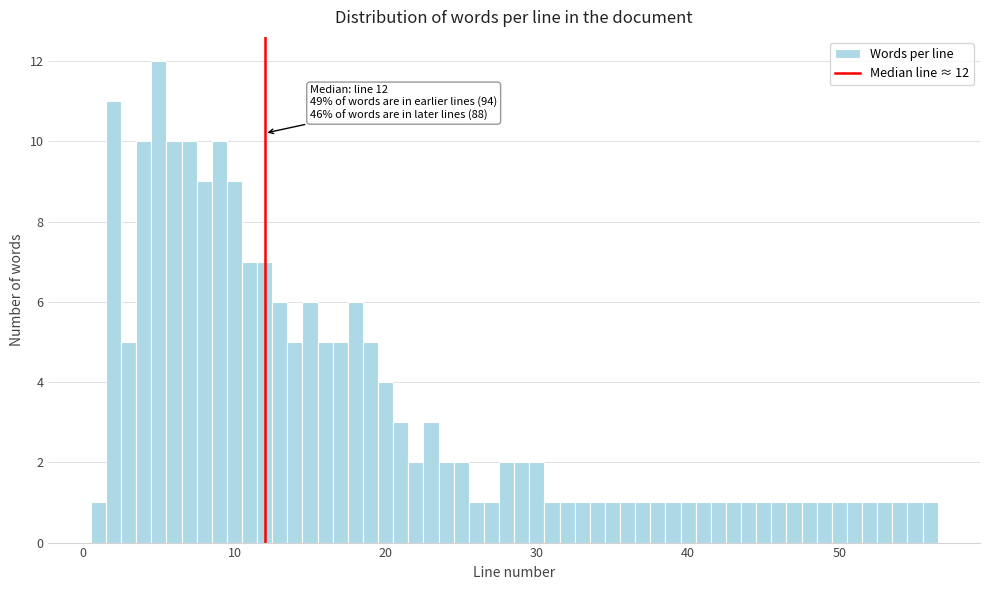

Around what value on the x-axis is the tallest bar? Give the approximate position of its centre, as read against the axis.

5